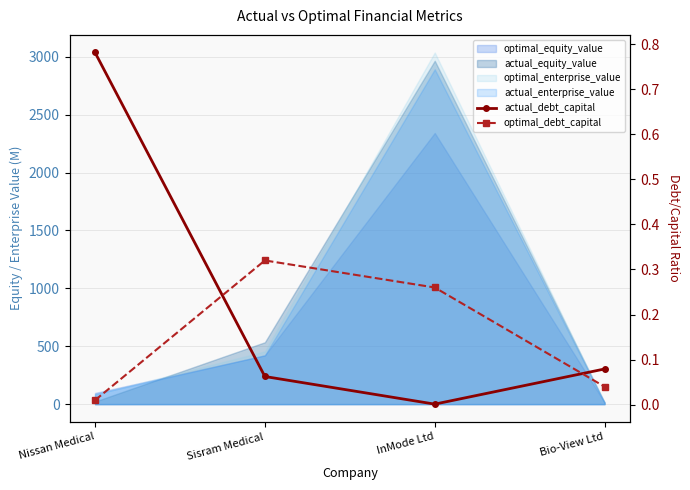

Read the actual_debt_capital value at Sisram Medical.

0.1